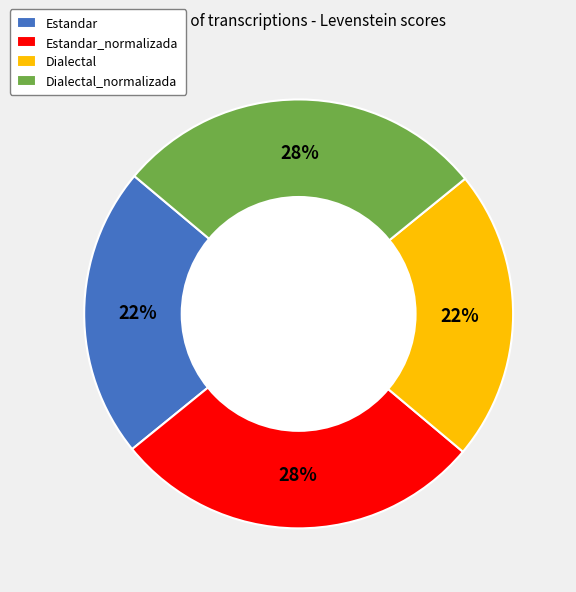

To the nearest percent, what is the difference between the Estandar_normalizada and Dialectal slice percentages?

6%